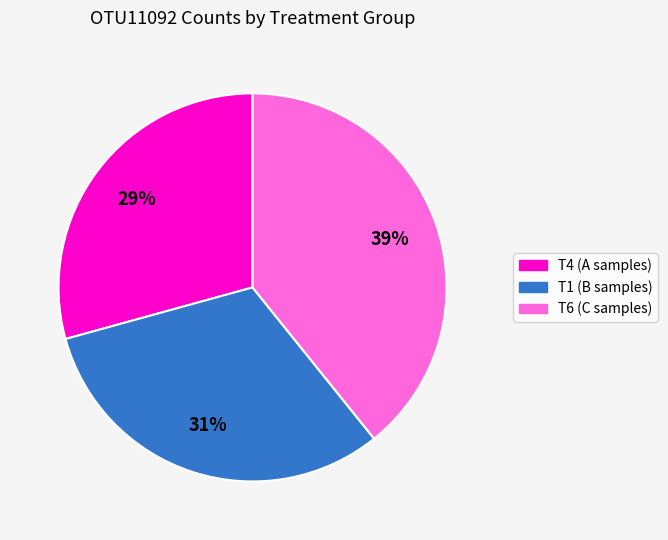

To the nearest percent, what is the difference between the largest and smallest slice percentages?

10%